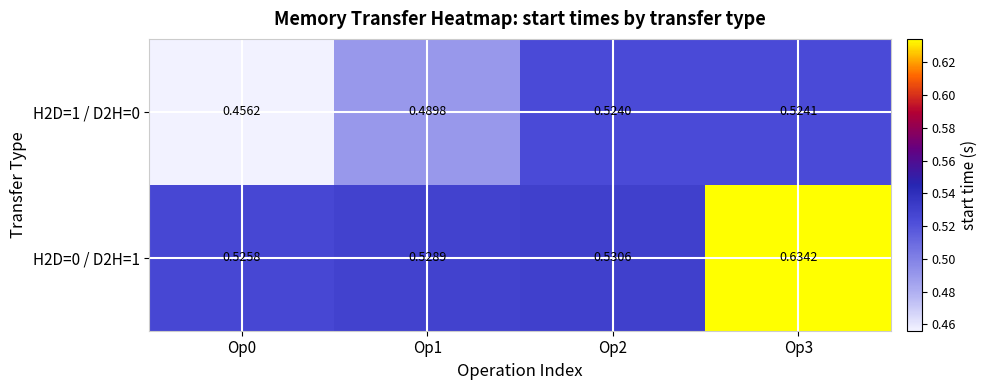

Which series changed the most between Op1 and Op3?

H2D=0 / D2H=1